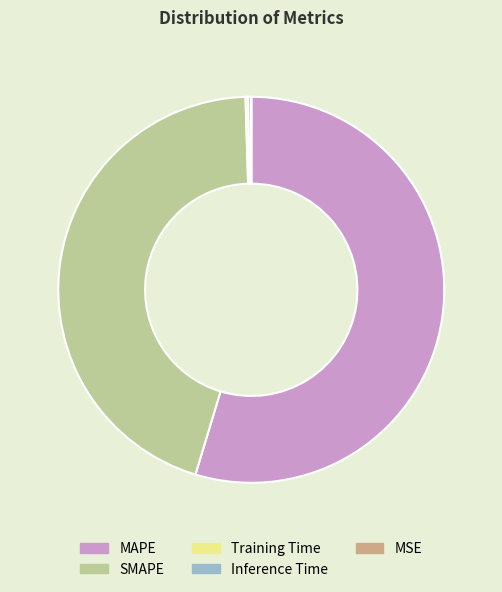

The SMAPE slice represents 45% of the pie. True or false?

True